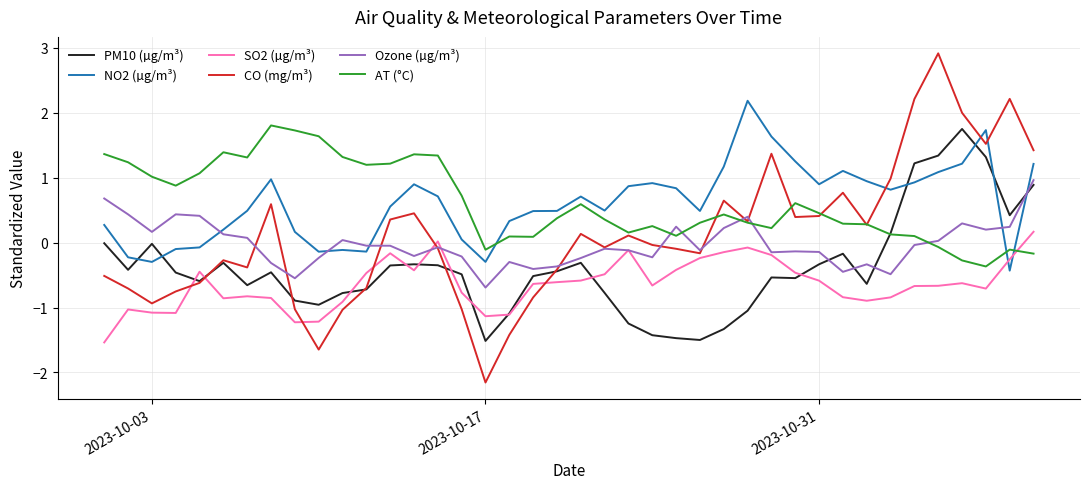

Which series has the largest range (max minus min)?

CO (mg/m³)